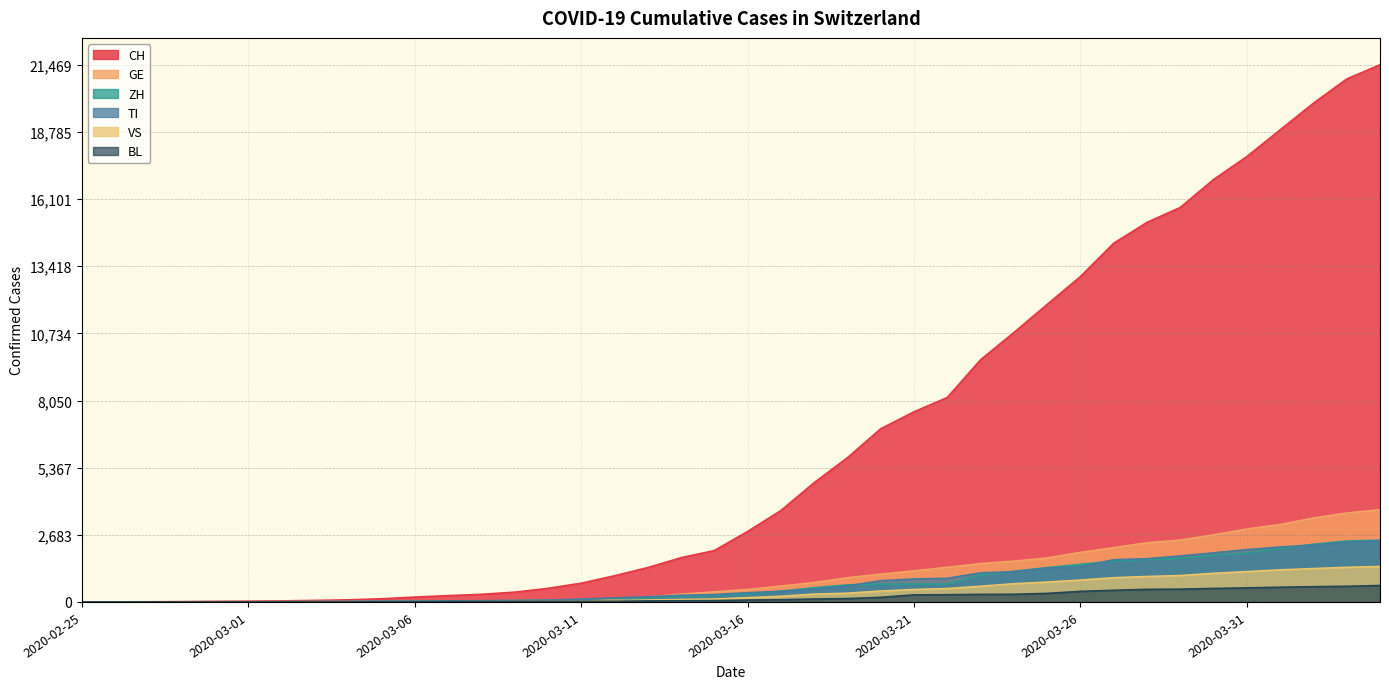

What is the greatest value displayed?

21469